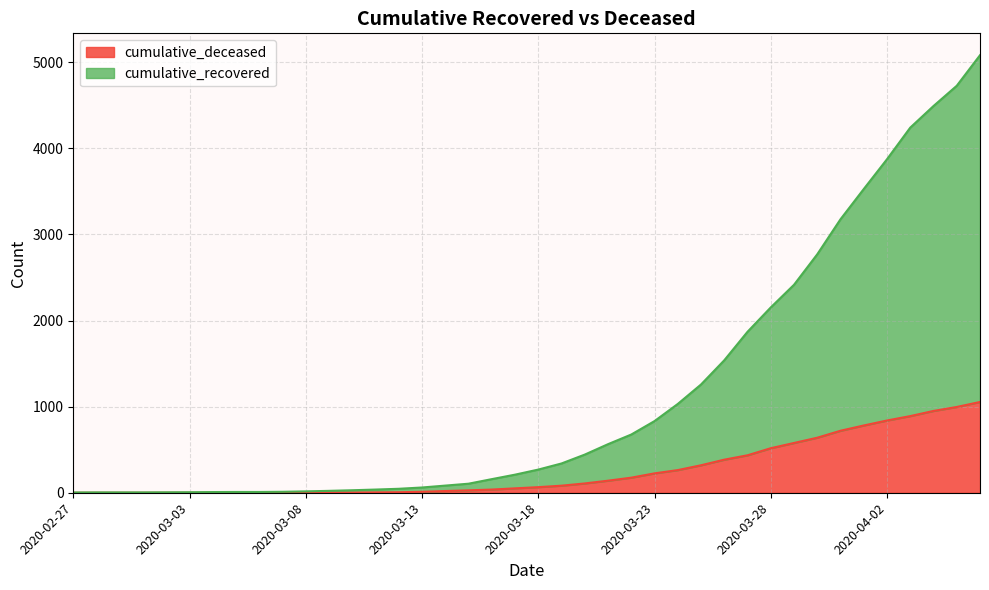

True or false: cumulative_deceased and cumulative_recovered intersect in this chart.

False